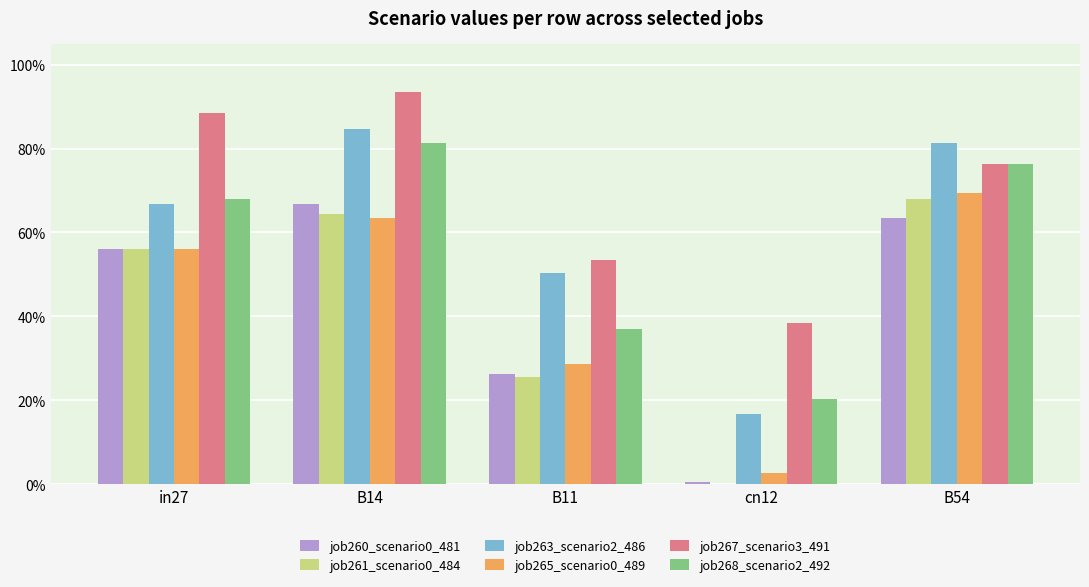

What is the label of the 4th bar from the right?

B14